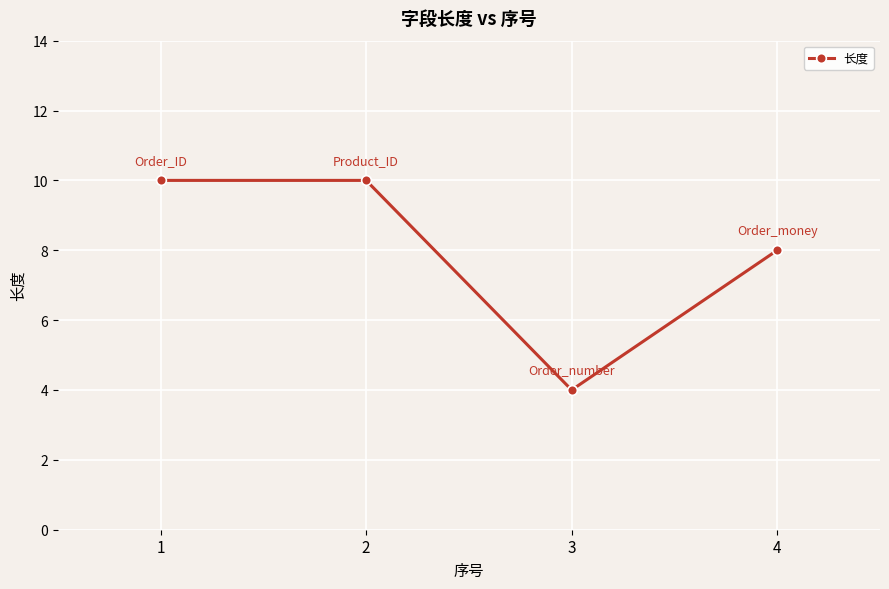

What is the approximate value at 2?

10